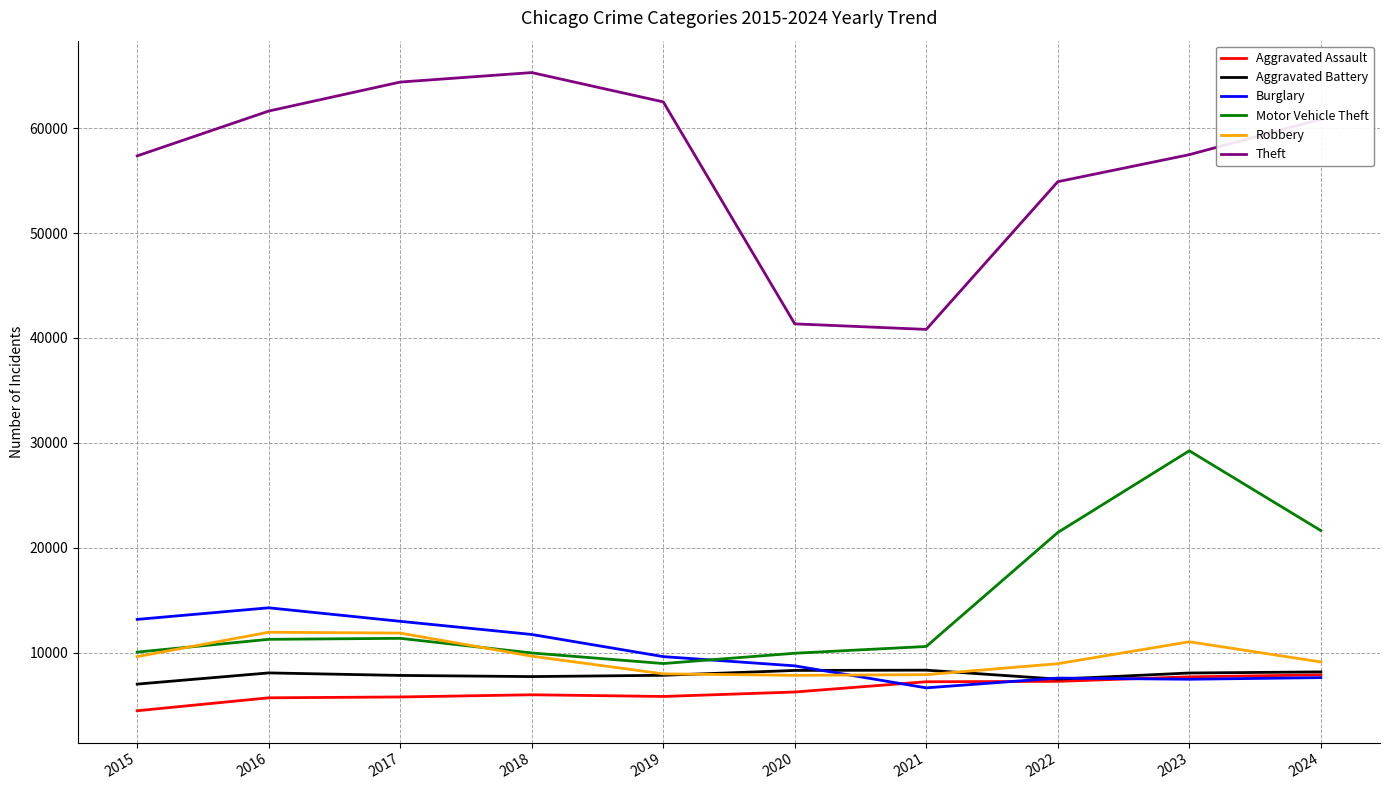

What is the greatest value displayed?

65290